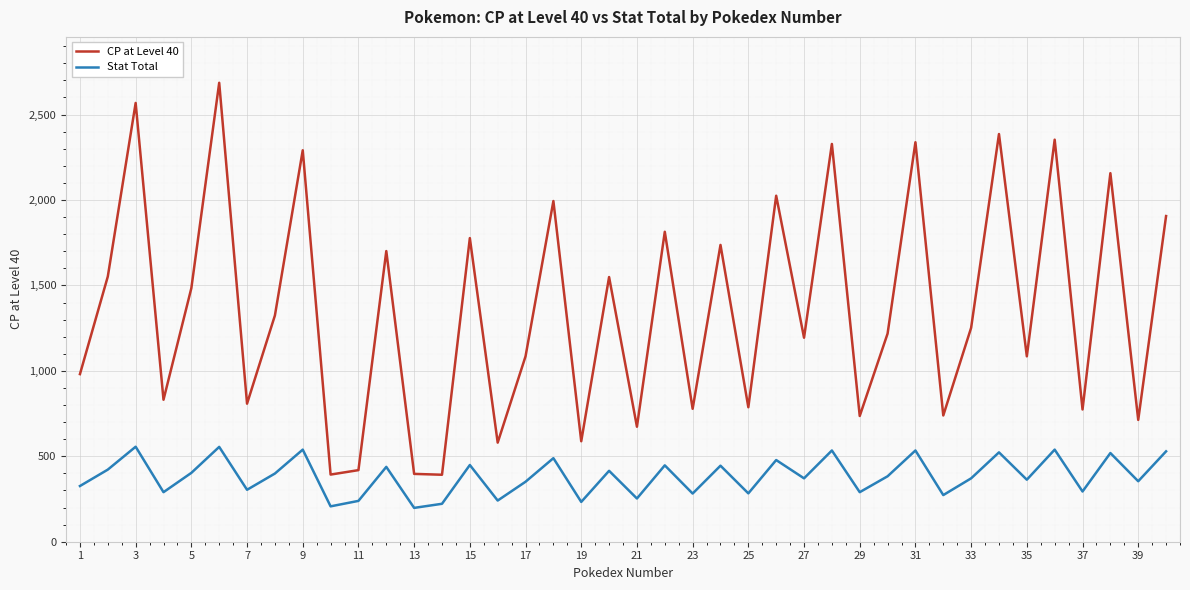

What is the smallest value displayed?

198